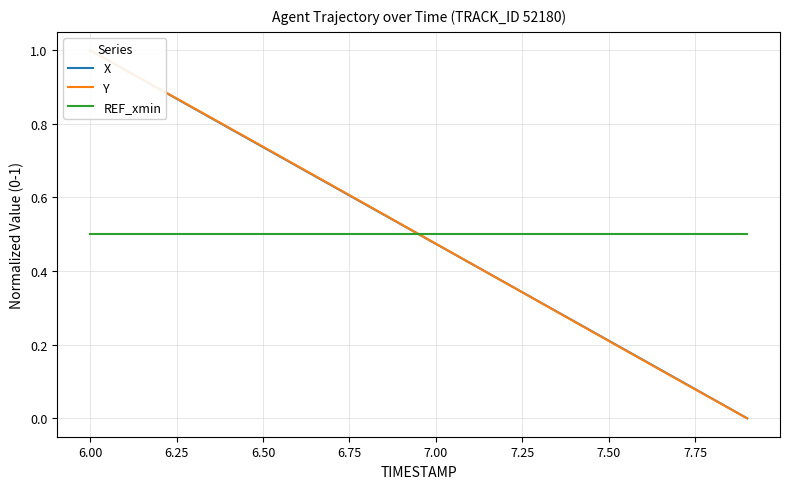

List the series in order of their peak value, lowest first.

REF_xmin, X, Y